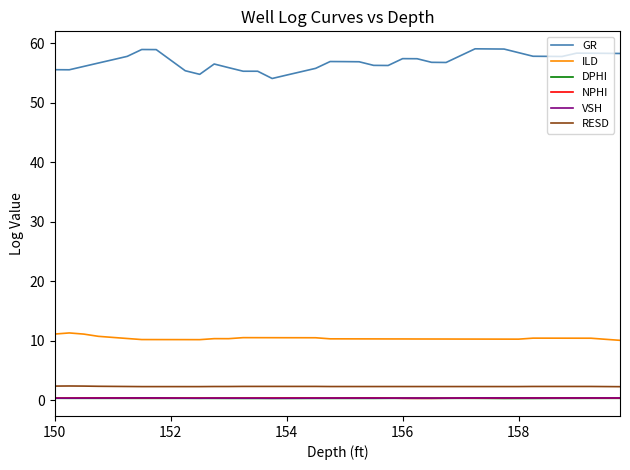

Which series has the widest spread of values?

GR